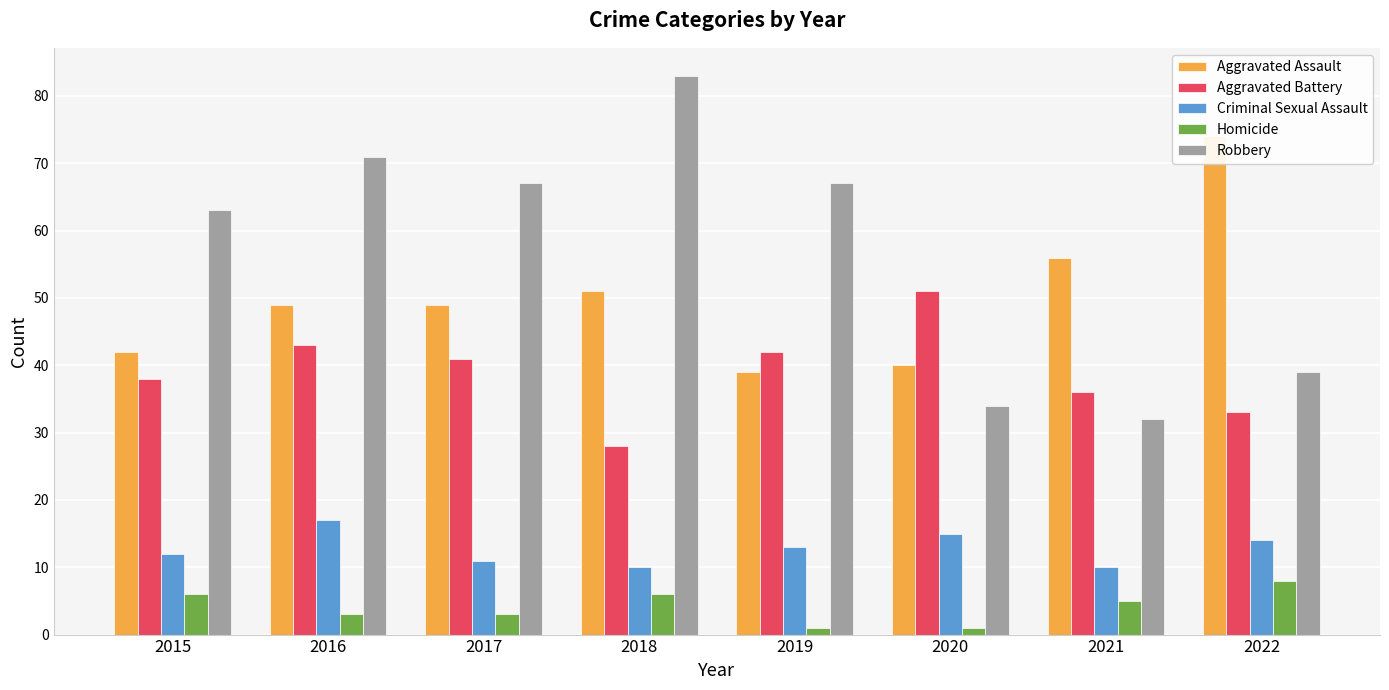

At which category is the sum across all series the highest?

2016